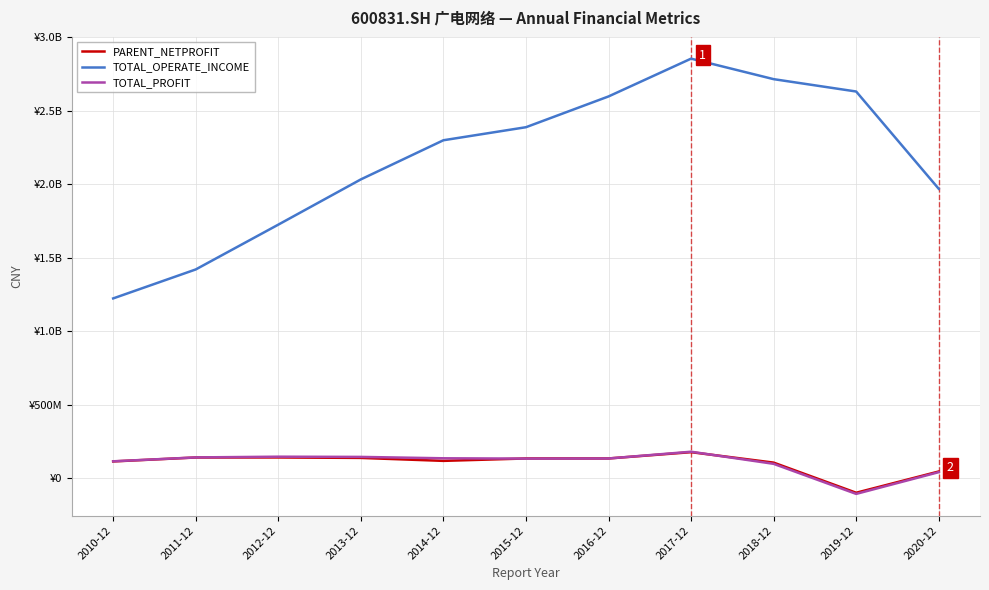

Which series has the largest total across all categories?

TOTAL_OPERATE_INCOME